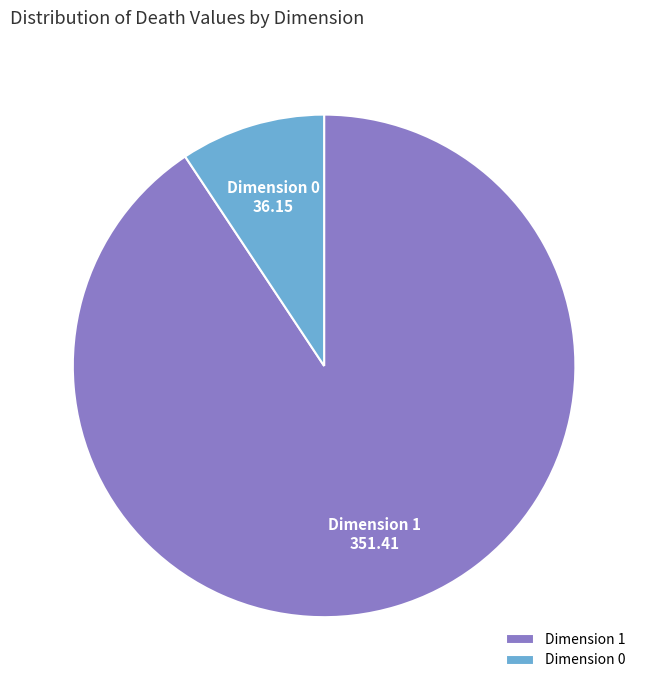

Is it true that Dimension 1 is 99% of the pie?

False